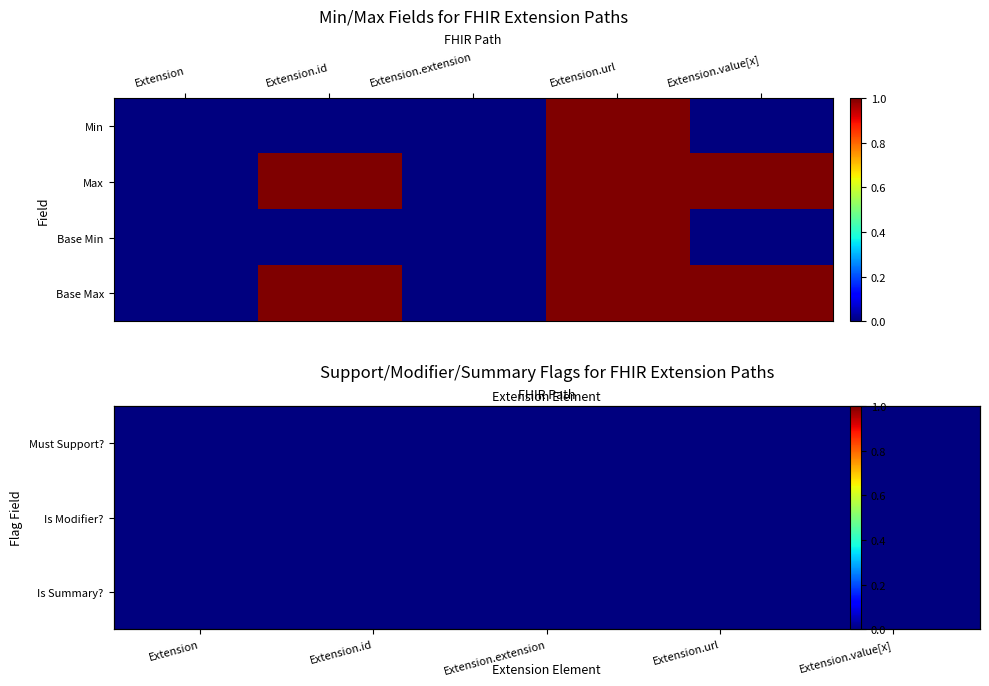

Rank the categories by Must Support? value from lowest to highest.

Extension, Extension.id, Extension.extension, Extension.url, Extension.value[x]